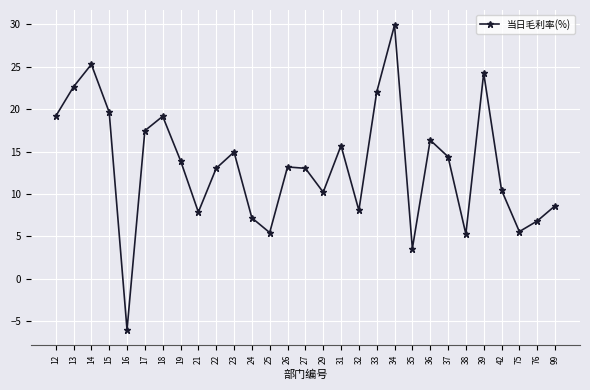

What is the difference between the maximum and minimum values?

35.9